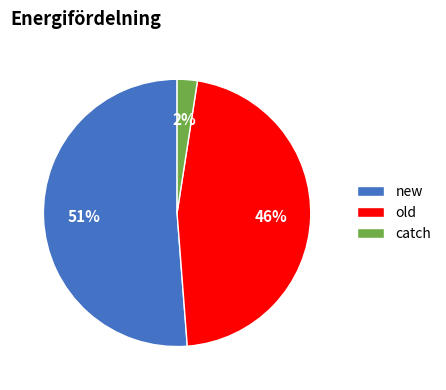

Rank the categories by value from lowest to highest.

catch, old, new